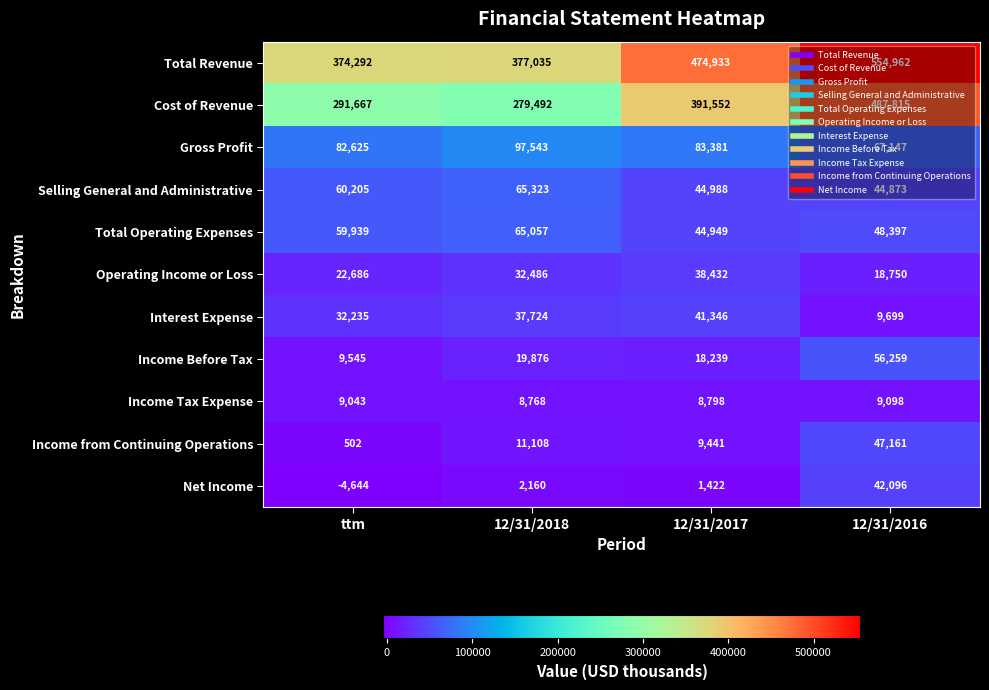

Count the Total Operating Expenses values in the range 48397 to 65057.

3